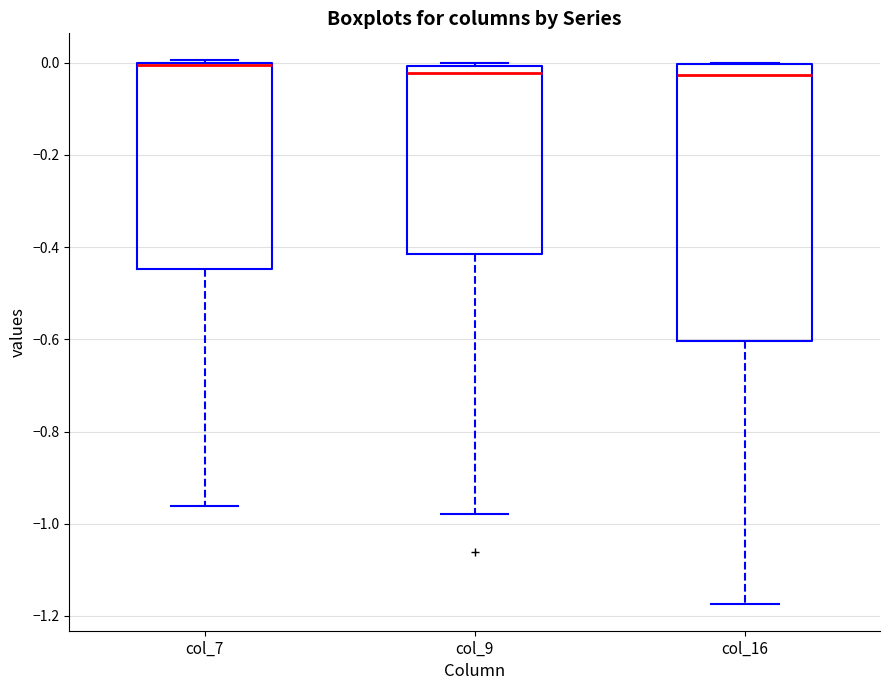

Reading left to right, read every box against the y-axis: the position of its median line, the range the box covers, and the ends of its whiskers. The values are not printed on the chart, so give them approximately, as read against the axis.

col_7: median 0.00 (drawn on the box's upper edge), box -0.44 to 0.00, whiskers -0.96 to 0.00
col_9: median -0.02, box -0.42 to 0.00, whiskers -0.98 to 0.00 (just above the box's upper edge)
col_16: median -0.02, box -0.60 to 0.00, whiskers -1.18 to 0.00